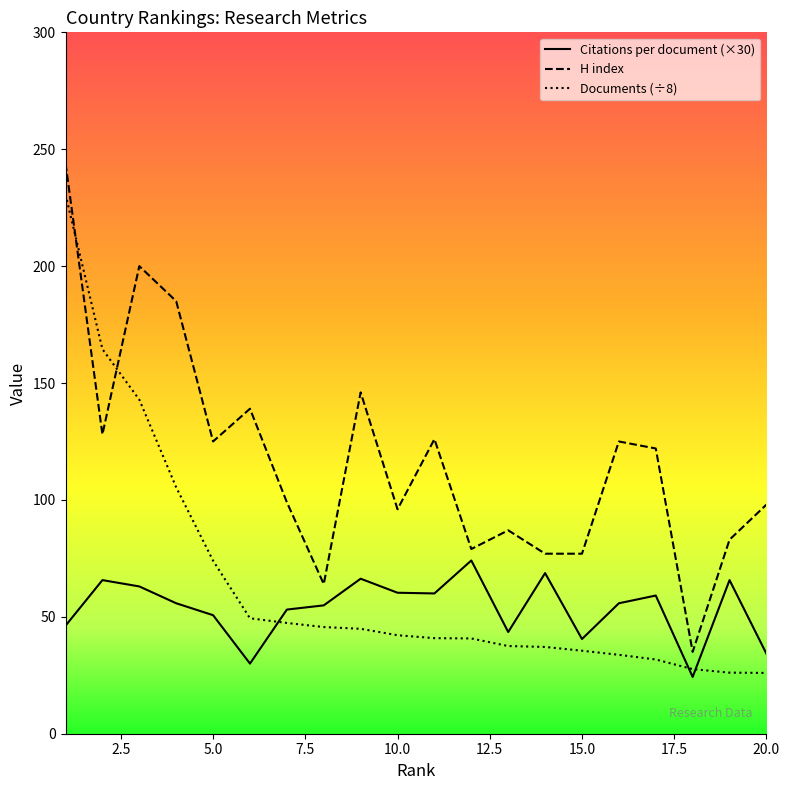

Rank the series by their average value, from highest to lowest.

H index, Documents (÷8), Citations per document (×30)